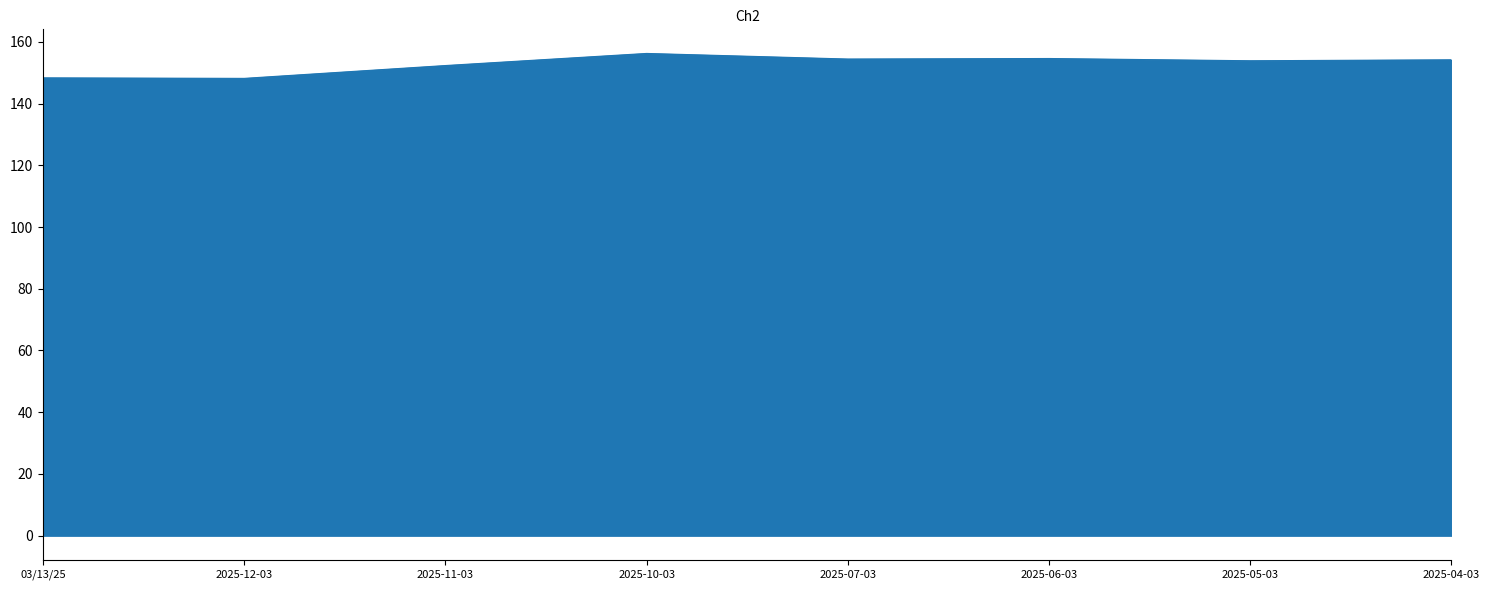

Does the chart have visible grid lines?

No